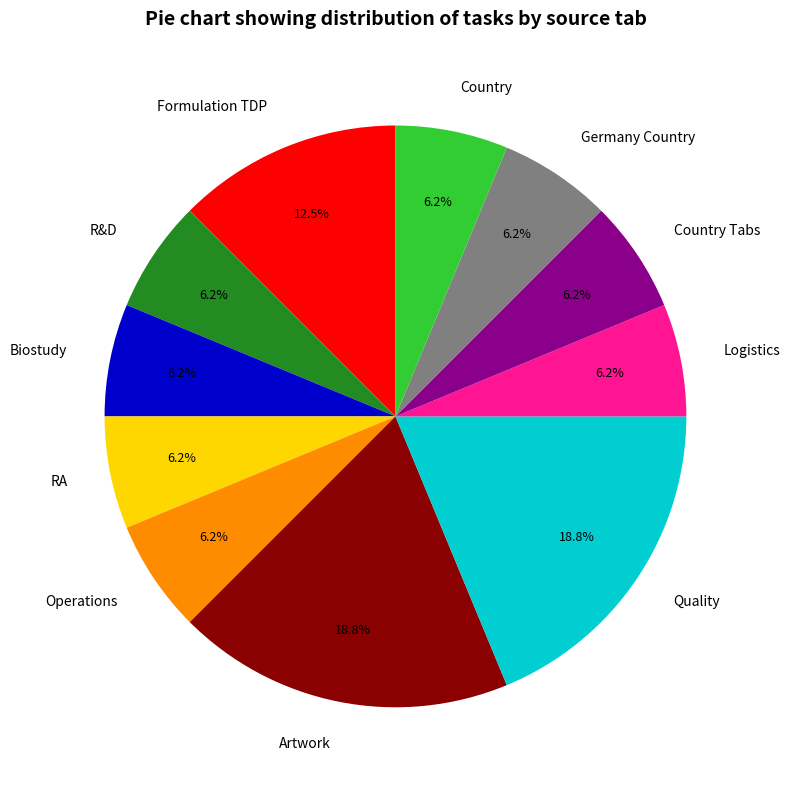

Approximately how many times larger is the value at R&D compared to Biostudy?

1.0